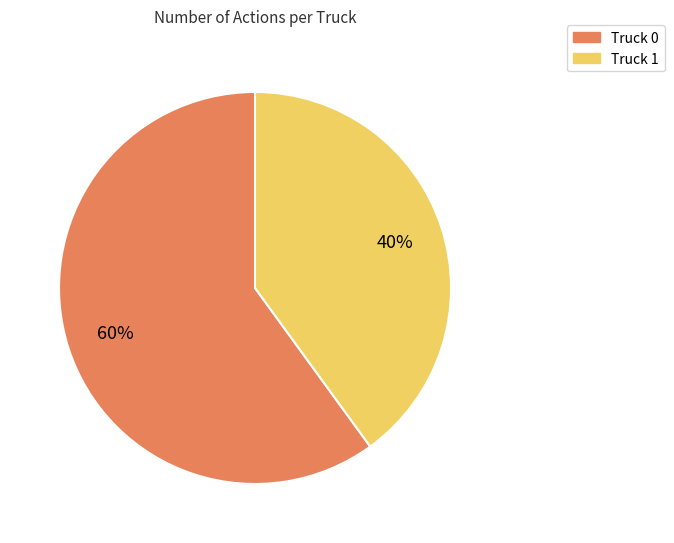

To the nearest percent, what is the combined percentage of Truck 0 and Truck 1?

100%